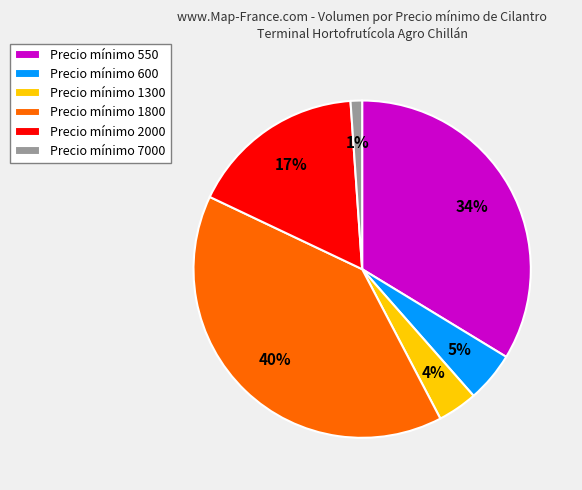

Count the number of slices in the pie.

6